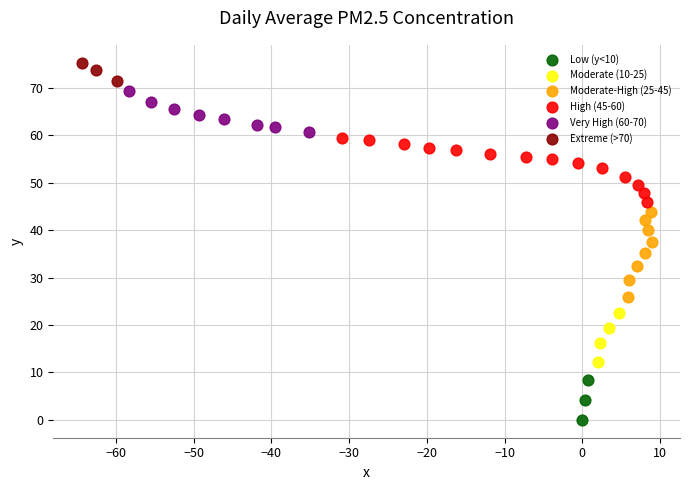

Which series has the widest spread of Y values?

Moderate-High (25-45)